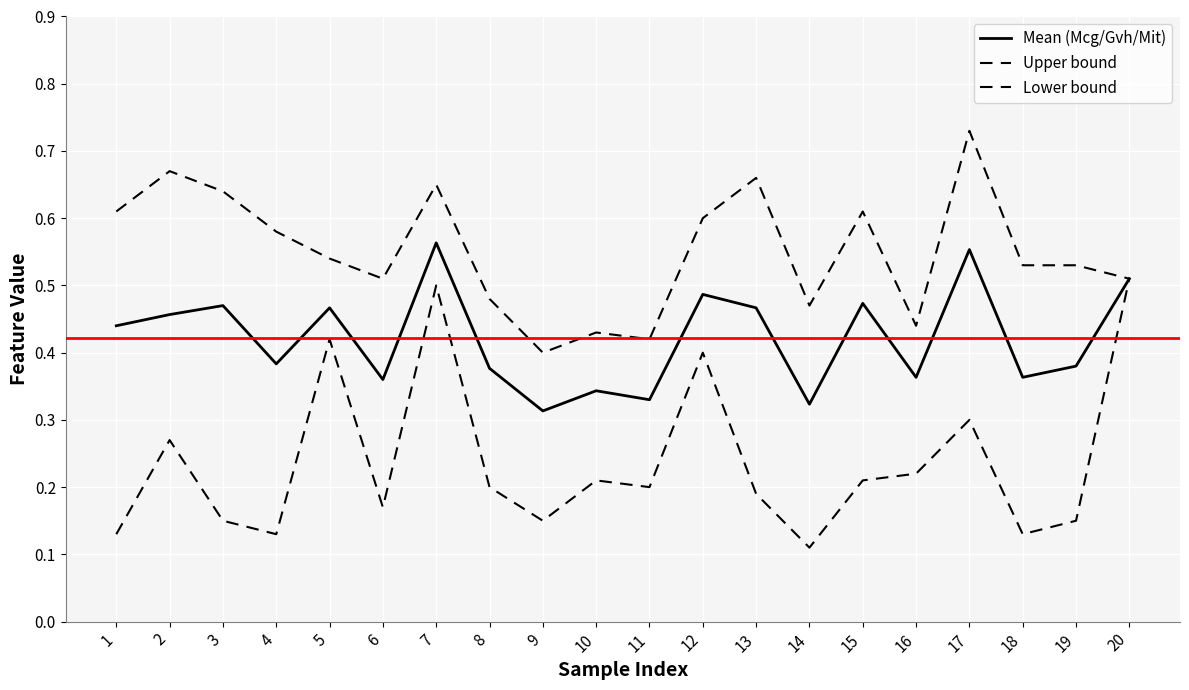

The value of Mean (Mcg/Gvh/Mit) at 4 is 0.2. True or false?

False